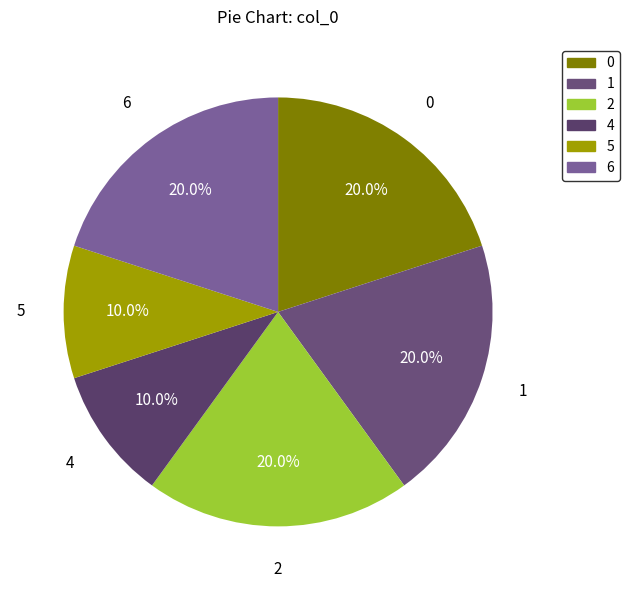

To the nearest percent, what is the difference between the largest and smallest slice percentages?

10%